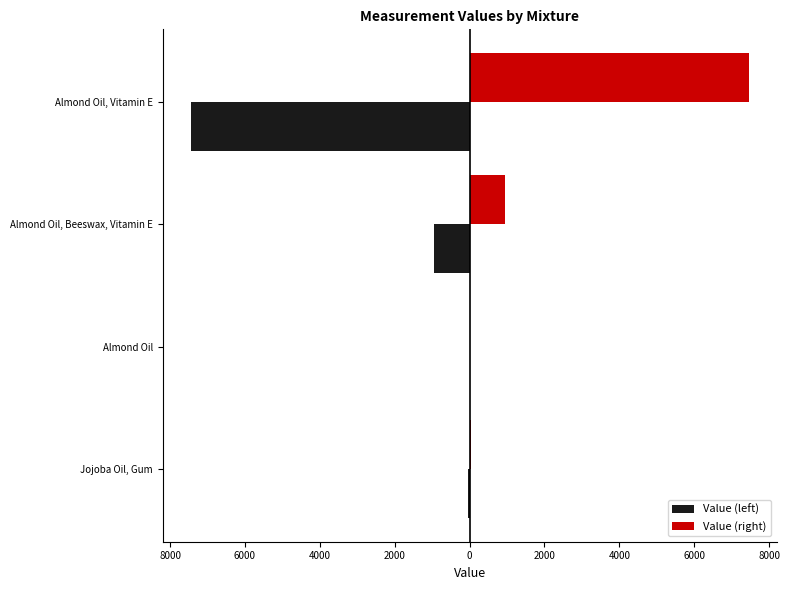

What is the difference between the maximum and minimum values in the Value (left) series?

7453.8